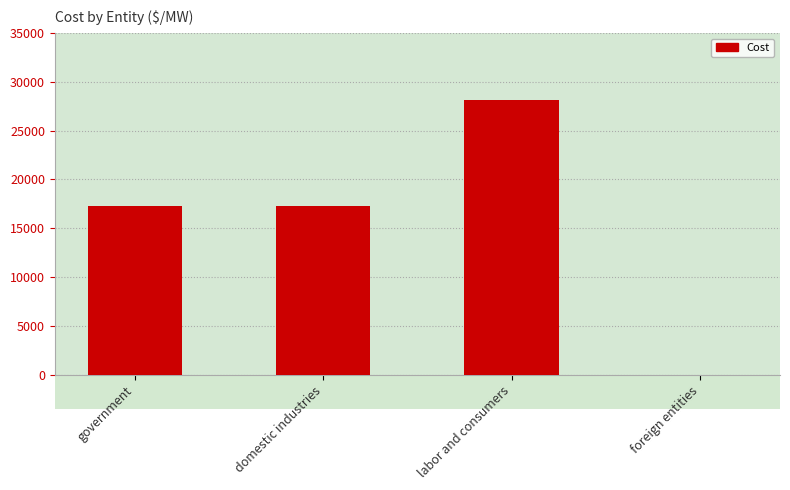

How many series are shown in this chart?

1